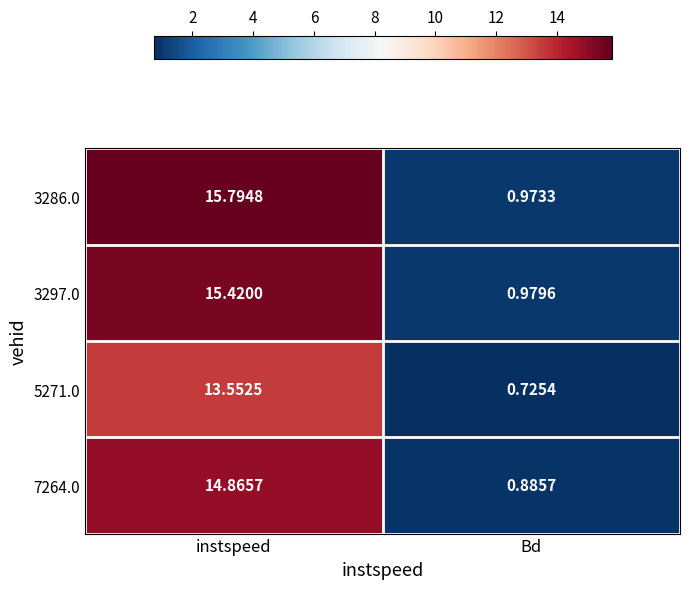

At which category does the chart reach its minimum across all series?

Bd